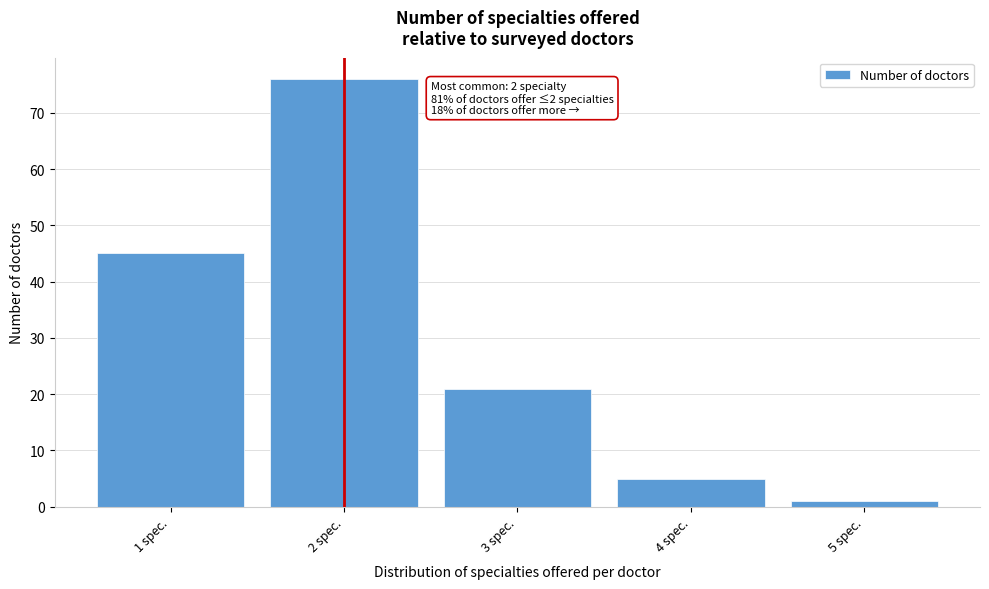

Reading left to right, transcribe all the data shown in this chart.

45	76	21	5	1